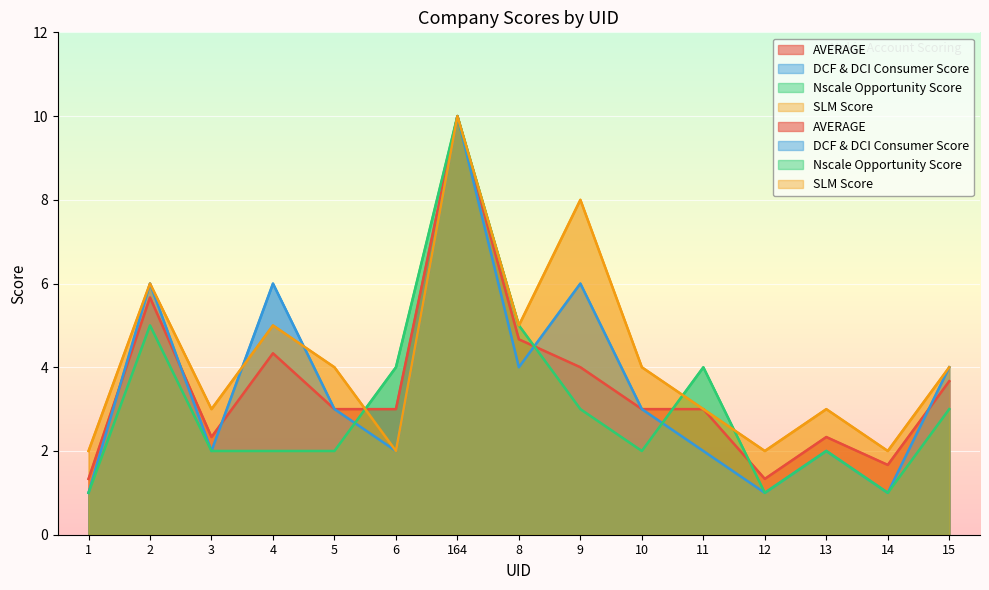

Where does the Nscale Opportunity Score series first go above 2?

2